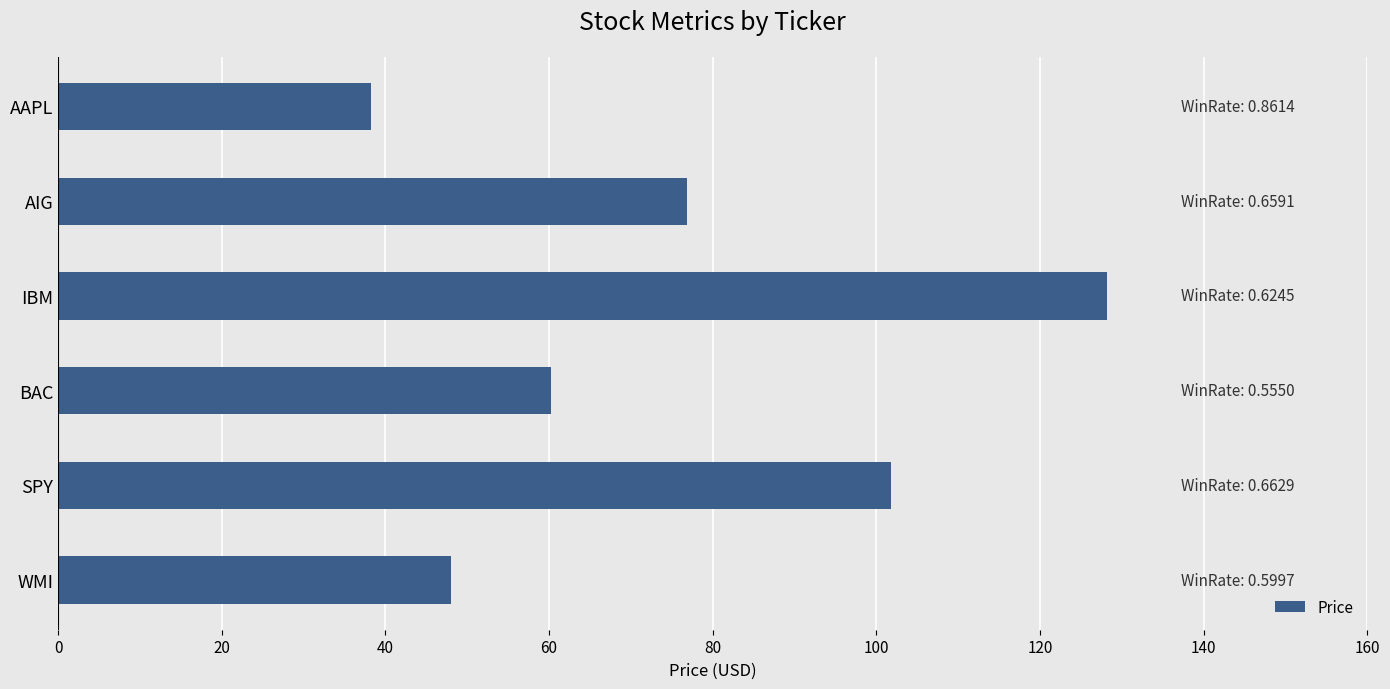

Reading bottom to top, extract all data points from this chart.

48.1	101.8	60.2	128.1	76.9	38.2